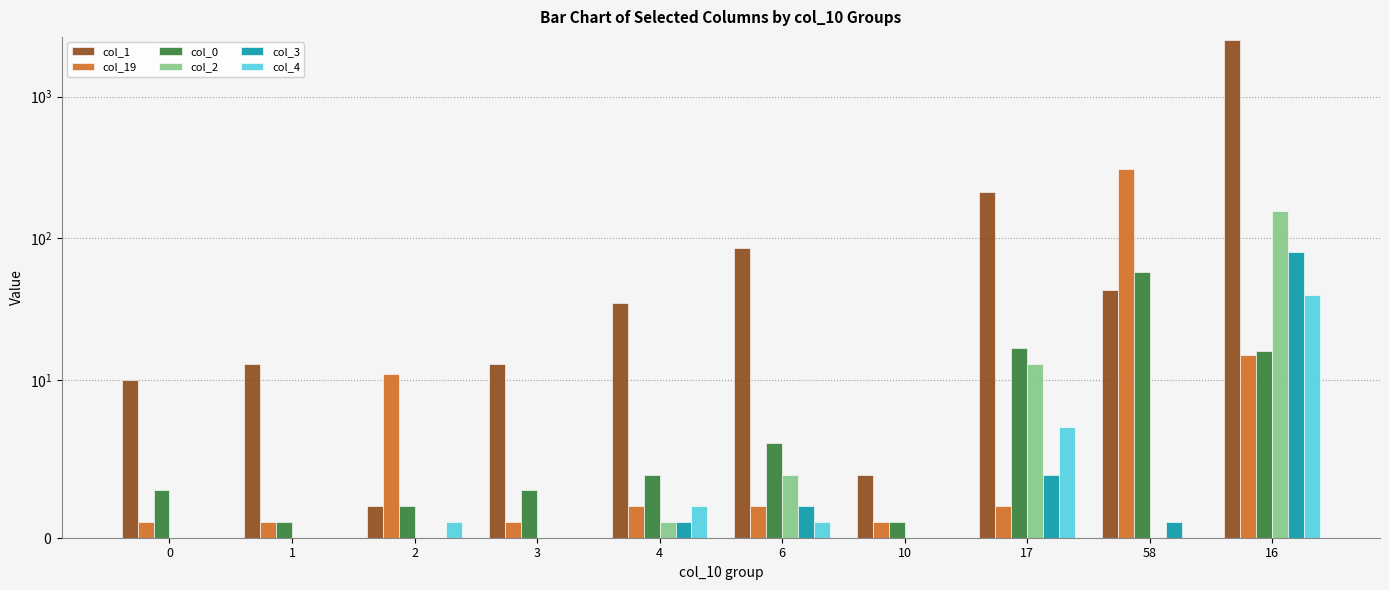

What position from the right is 6?

5